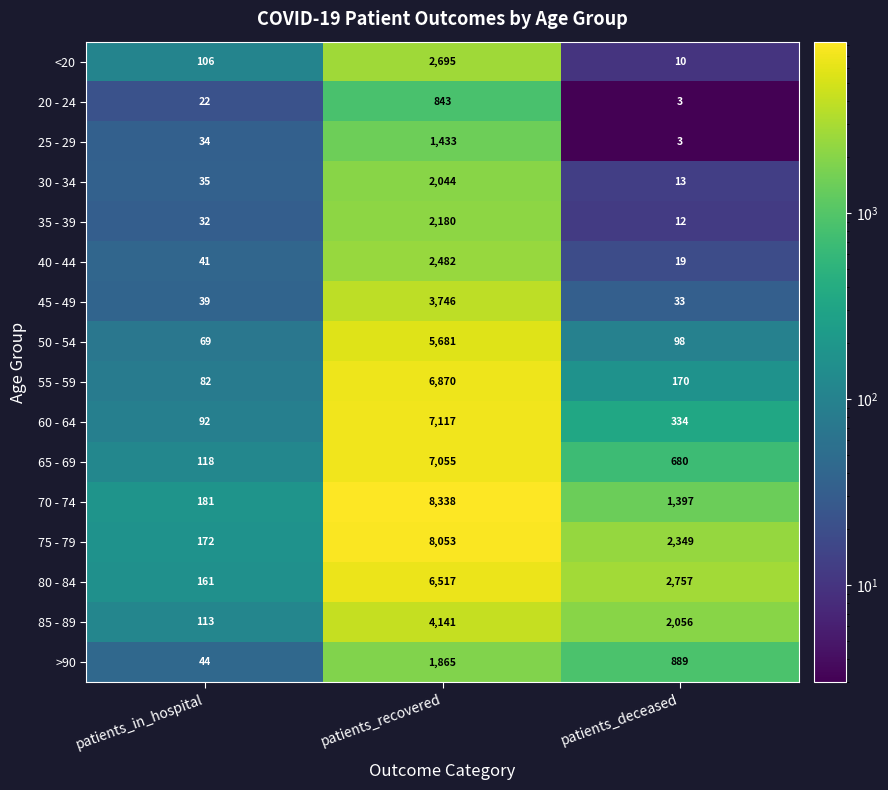

Which series has the largest range (max minus min)?

70 - 74